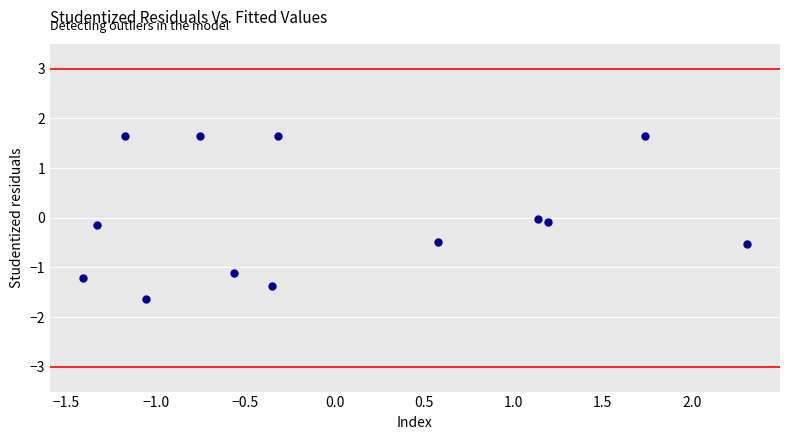

What is the range of X values (max minus min)?

3.7